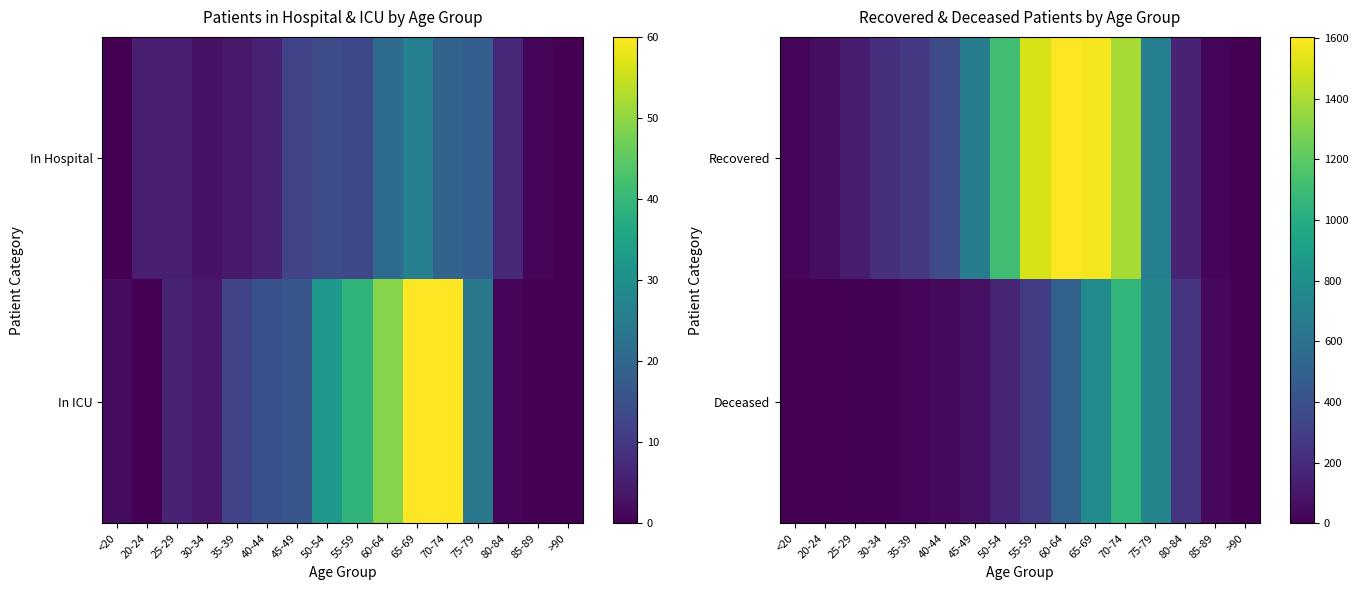

What is the difference between the second highest and minimum values in the Deceased series?

775